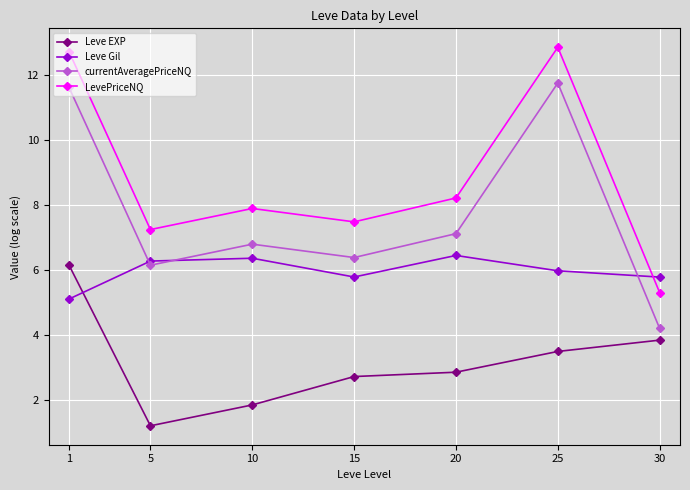

What is the maximum value for currentAveragePriceNQ?

11.7